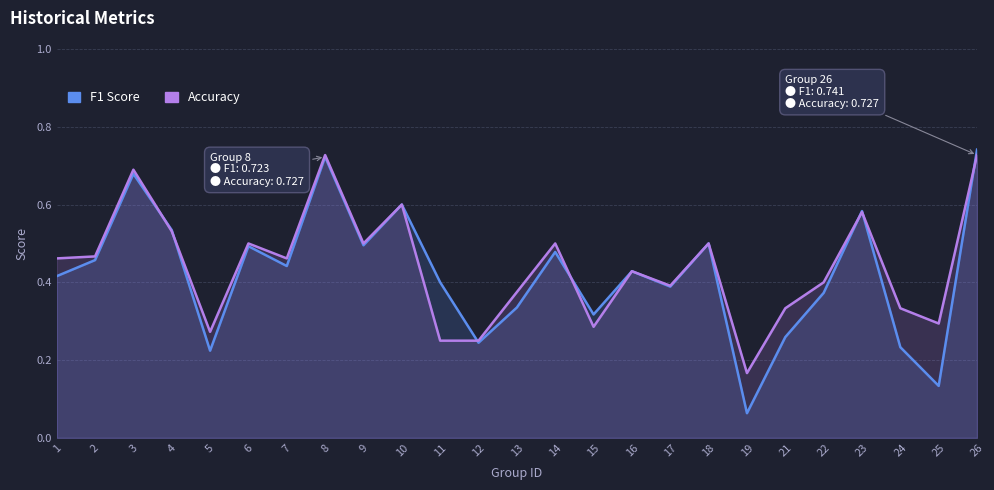

Count the number of categories in the chart.

25